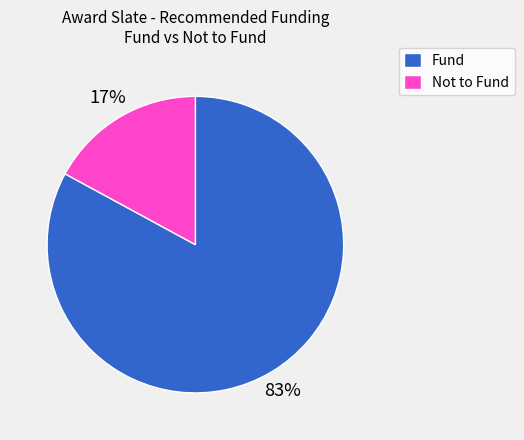

How many segments does this pie chart have?

2